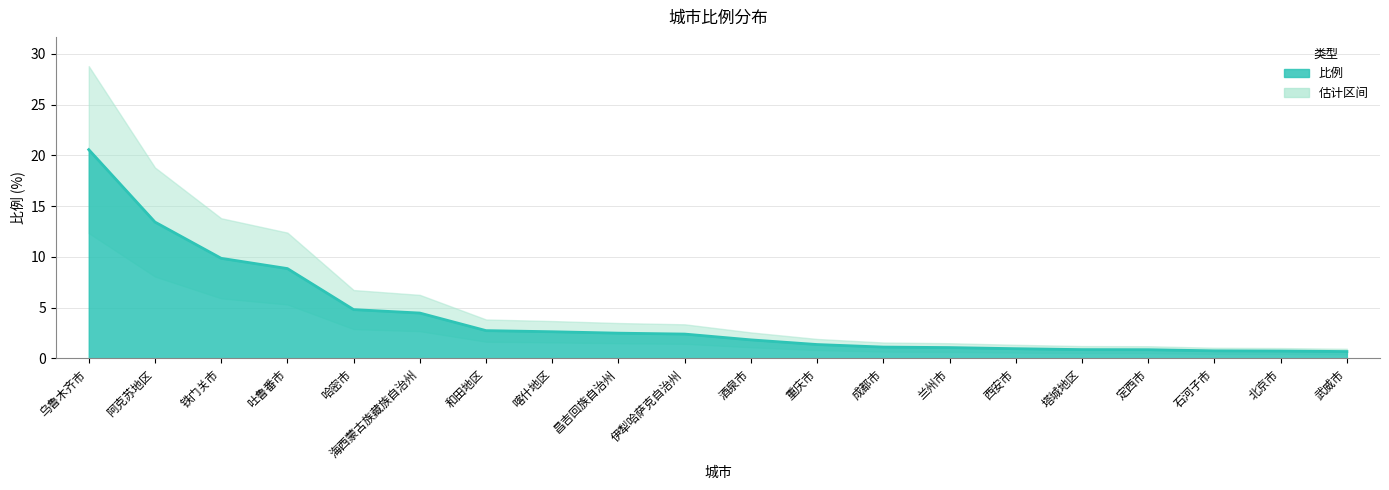

What is the ratio of the value at 伊犁哈萨克自治州 to the value at 乌鲁木齐市?

0.1